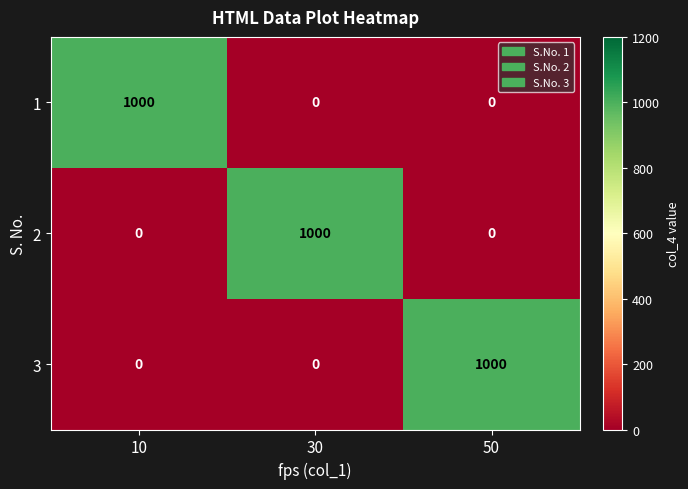

What is the spread (max minus min) of values at 50?

1000